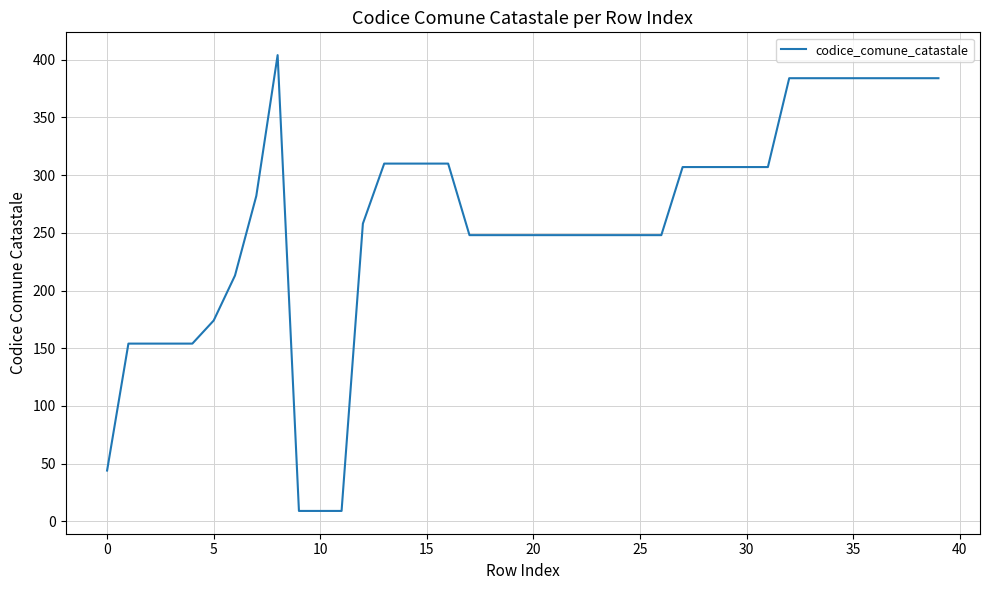

Reading right to left, extract all data points from this chart.

384	384	384	384	384	384	384	384	307	307	307	307	307	248	248	248	248	248	248	248	248	248	248	310	310	310	310	258	9	9	9	404	282	213	174	154	154	154	154	44